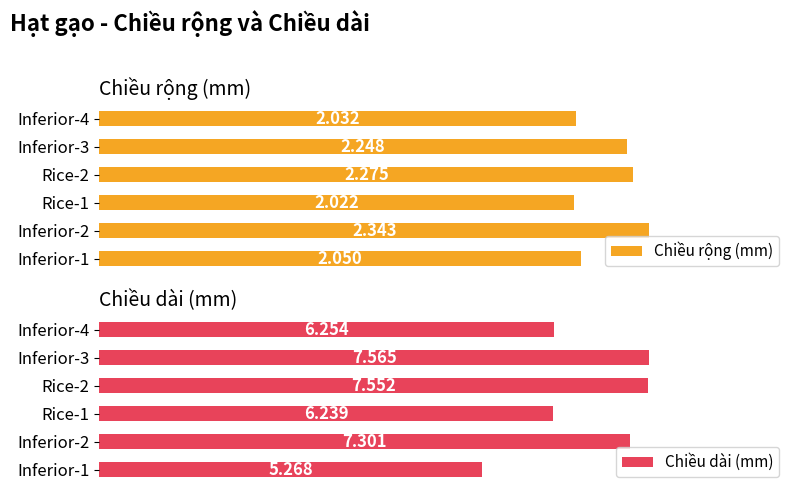

Is it true that Chiều dài (mm) equals 7.6 at Rice-2?

True